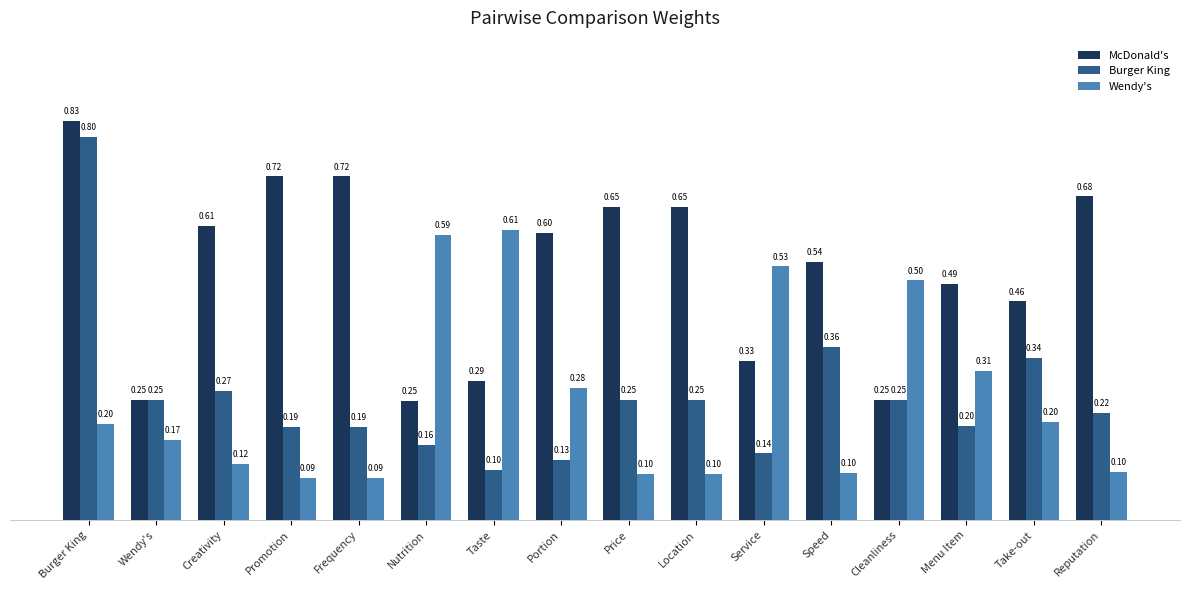

Rank the series by their maximum value, from highest to lowest.

McDonald's, Burger King, Wendy's